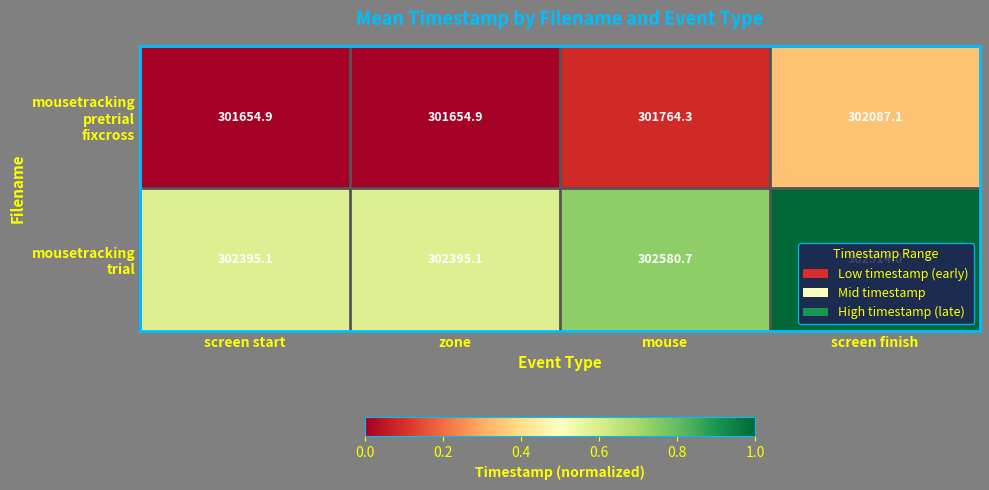

What is the total value across all series at zone?

604050.0